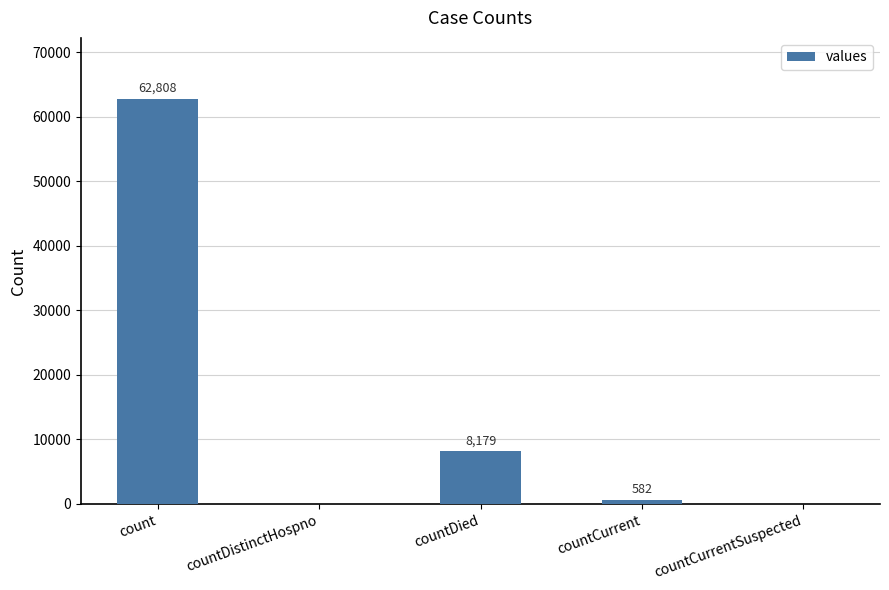

What is the greatest value displayed?

62808